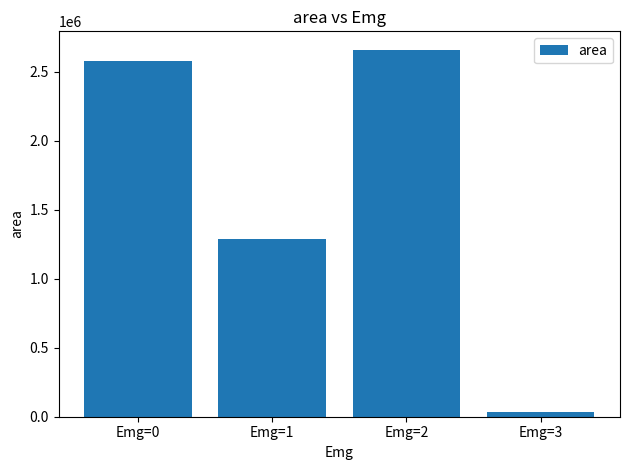

What is the ratio of the value at Emg=1 to the value at Emg=0?

0.5